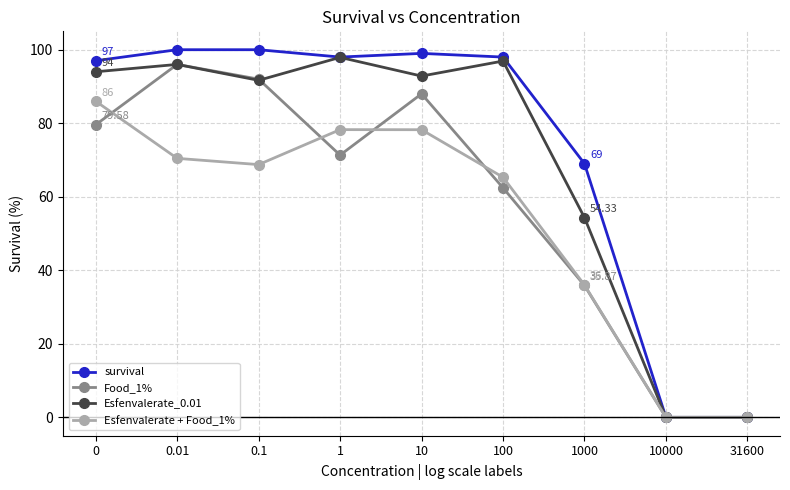

How many categories are shown in the chart?

9